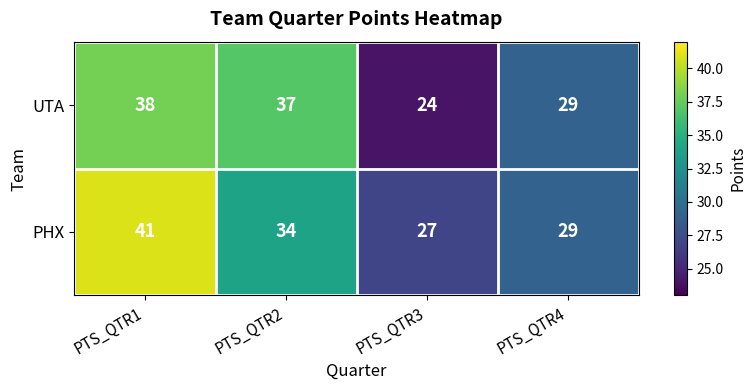

What is the difference between the highest and lowest values at PTS_QTR2?

3